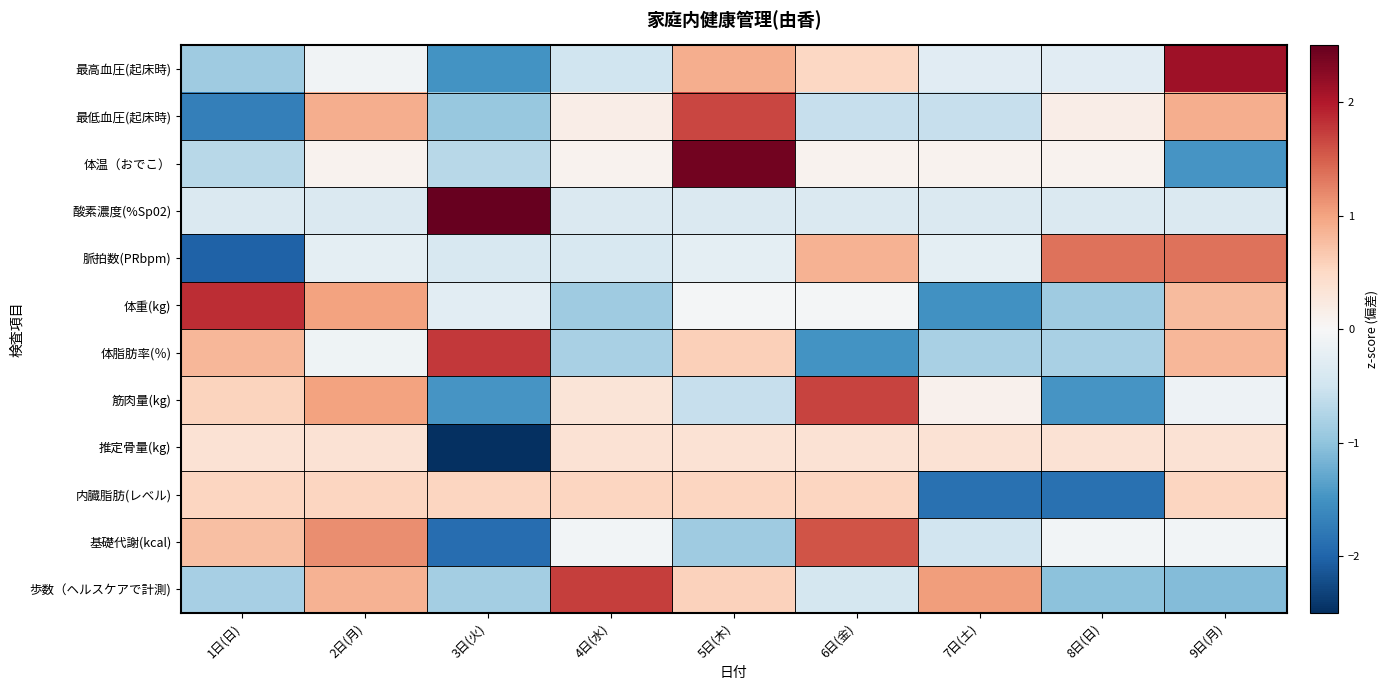

What is the spread (max minus min) of values at 1日(日)?

3.9